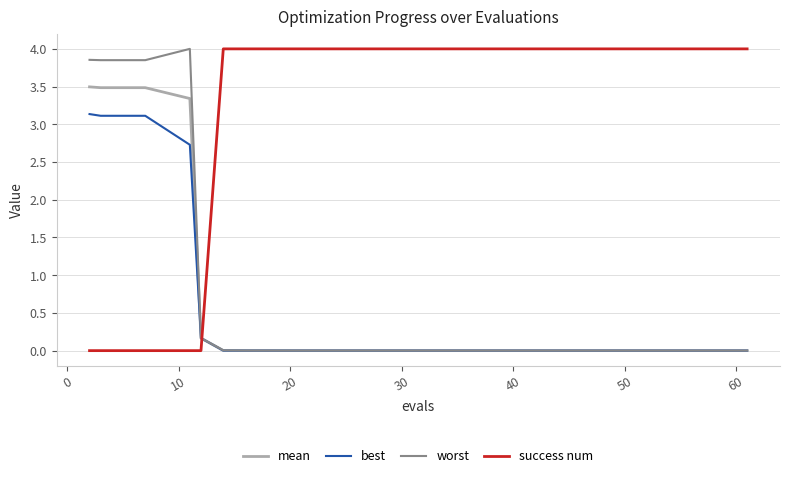

True or false: mean and success num intersect in this chart.

True